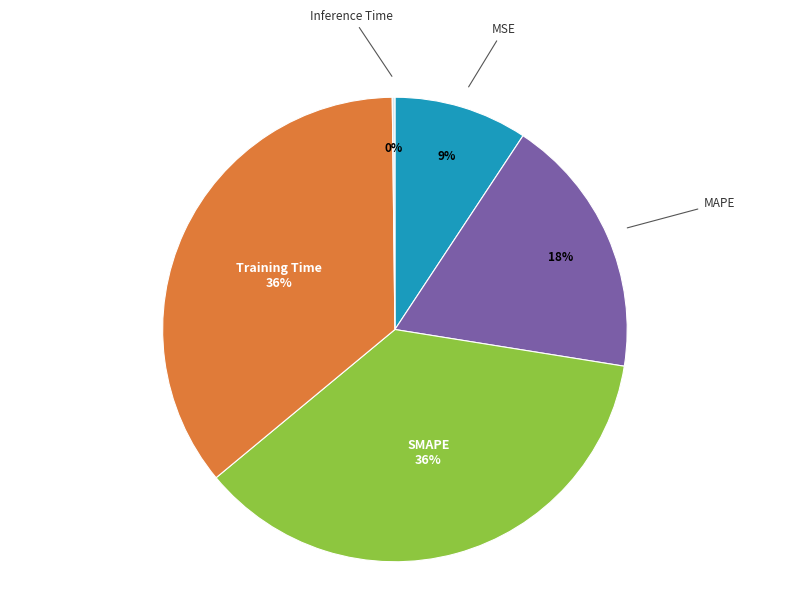

Does any single category account for the majority?

No